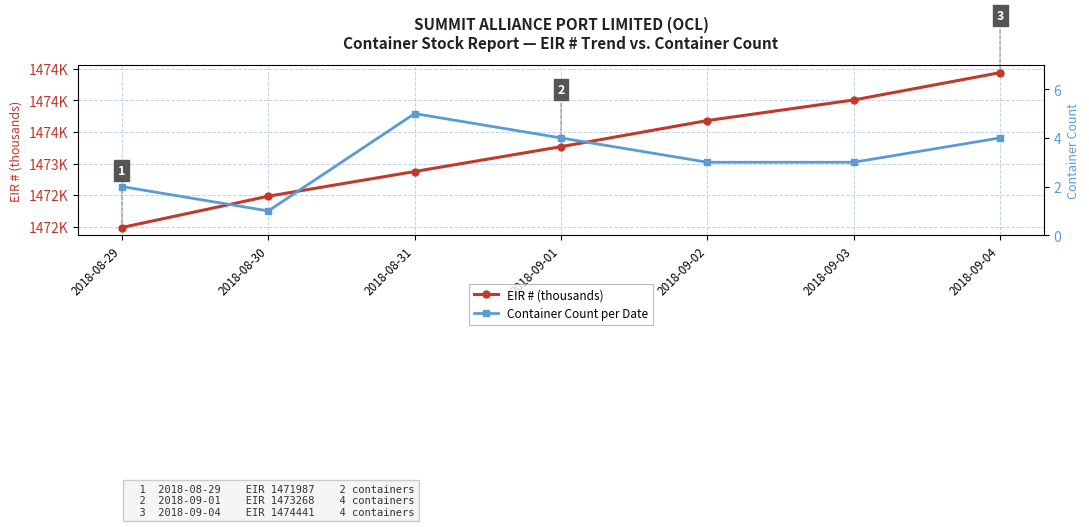

What is the value of the EIR # (thousands) point at the 3rd from the left?

1472.9